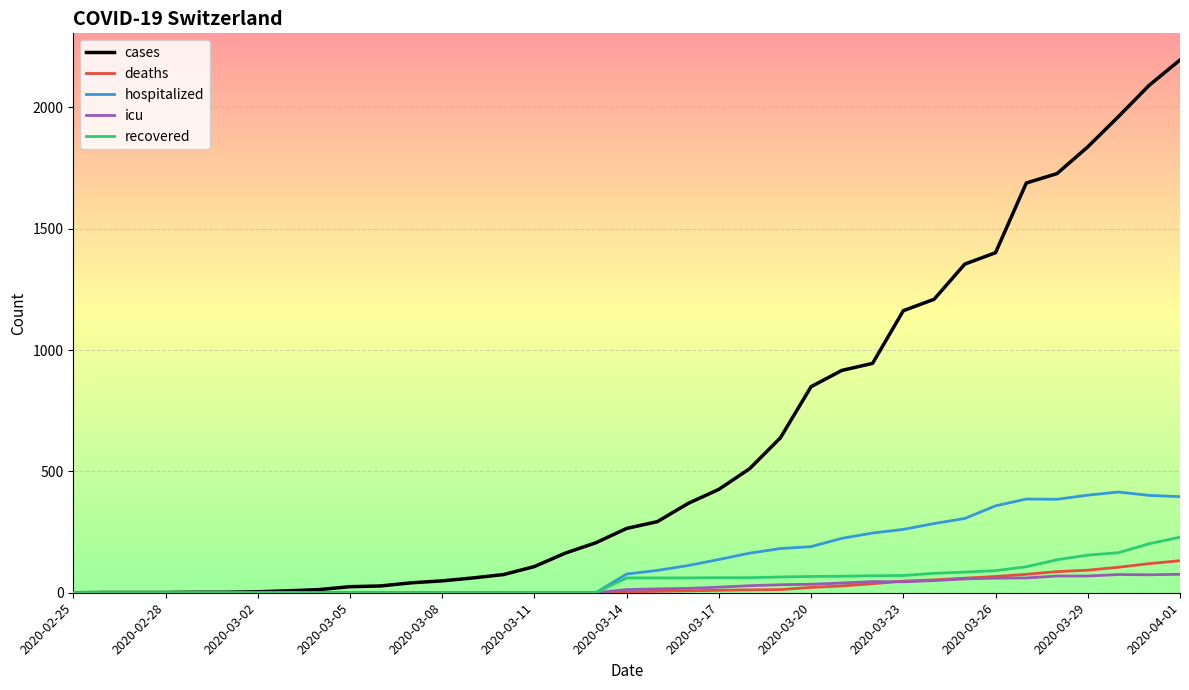

Which series has the largest total across all categories?

cases